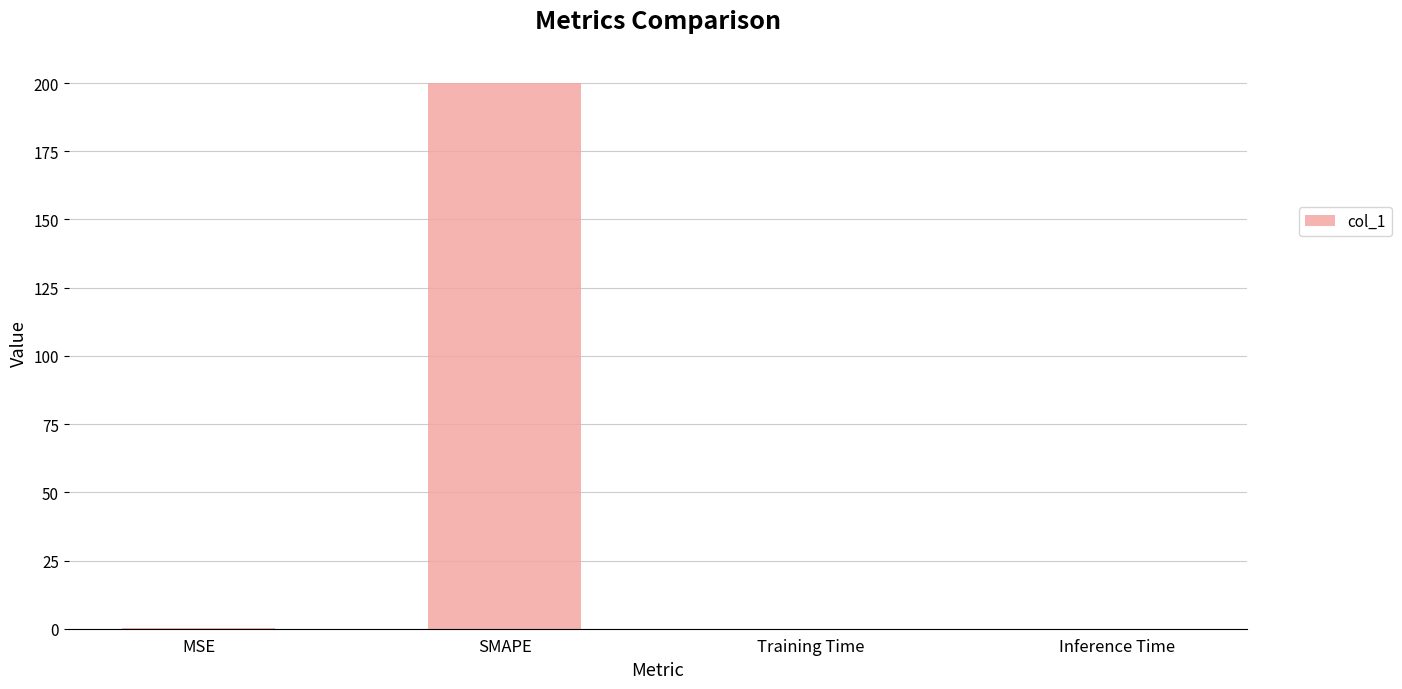

At which category does the chart reach its peak across all series?

SMAPE